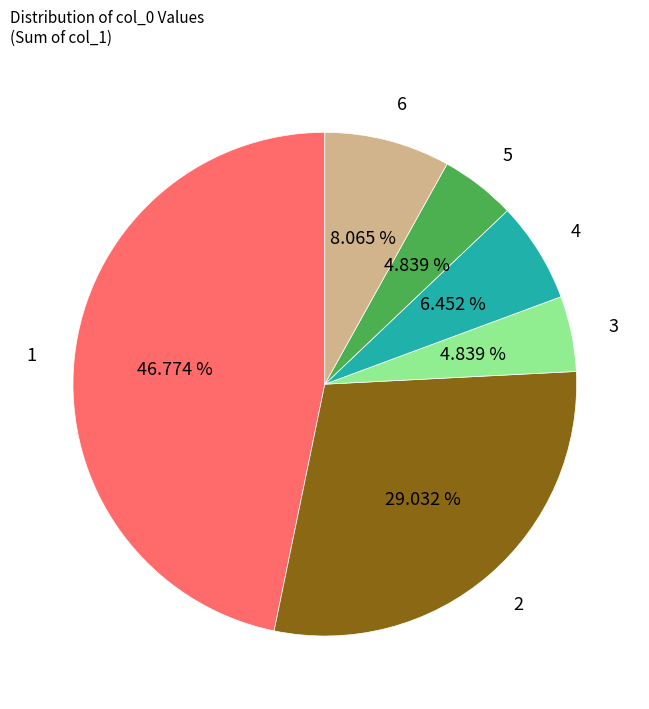

To the nearest percent, what is the average slice percentage?

17%